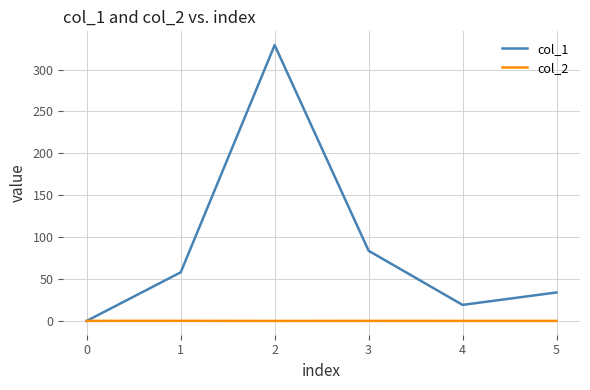

What is the greatest value displayed?

329.1